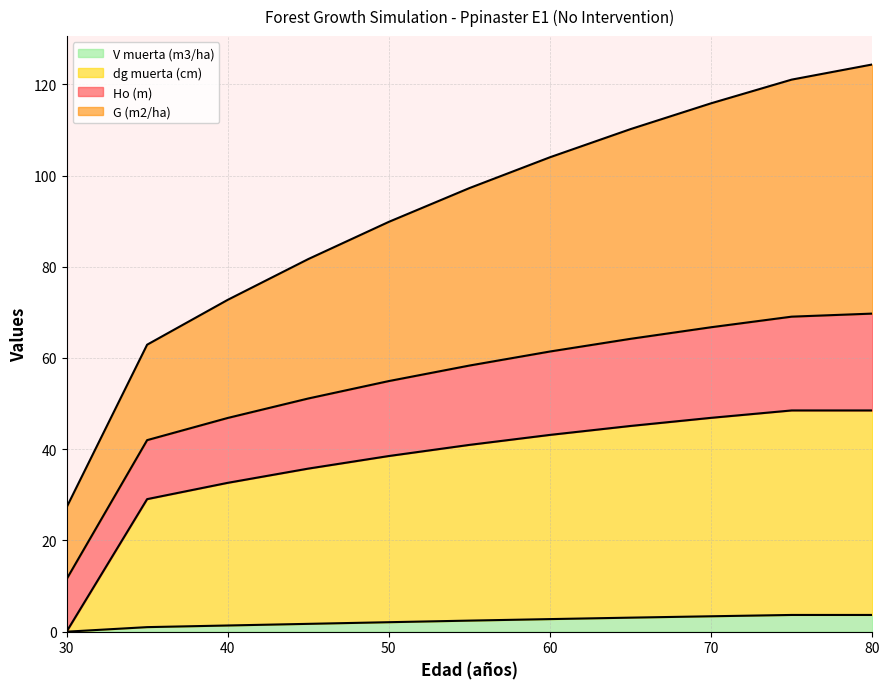

How many values in dg muerta (cm) are above zero?

10